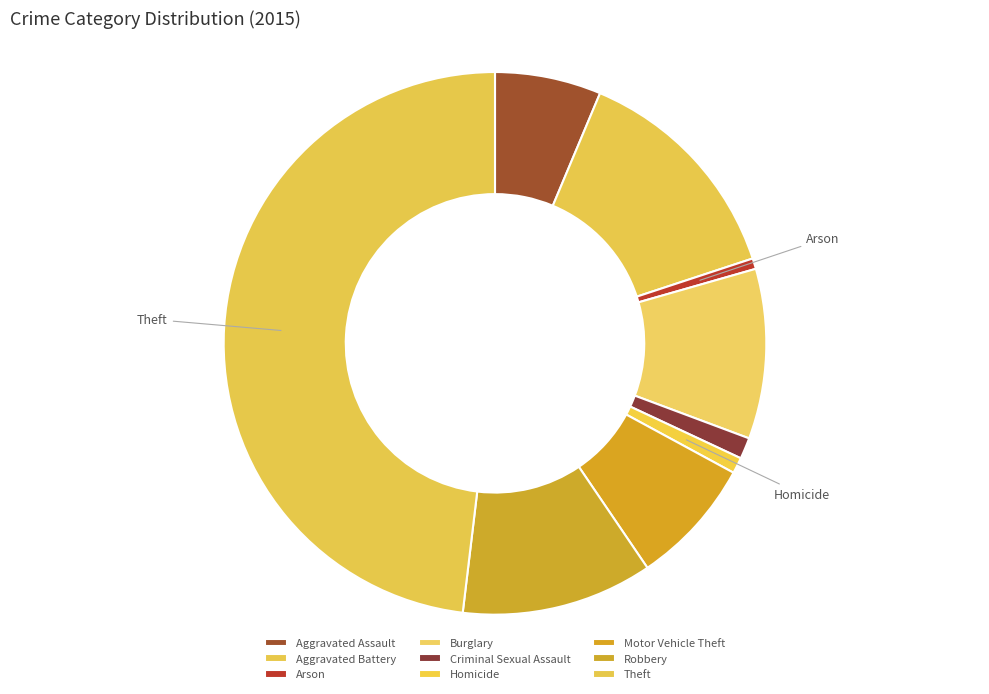

Which slice is the largest?

Theft